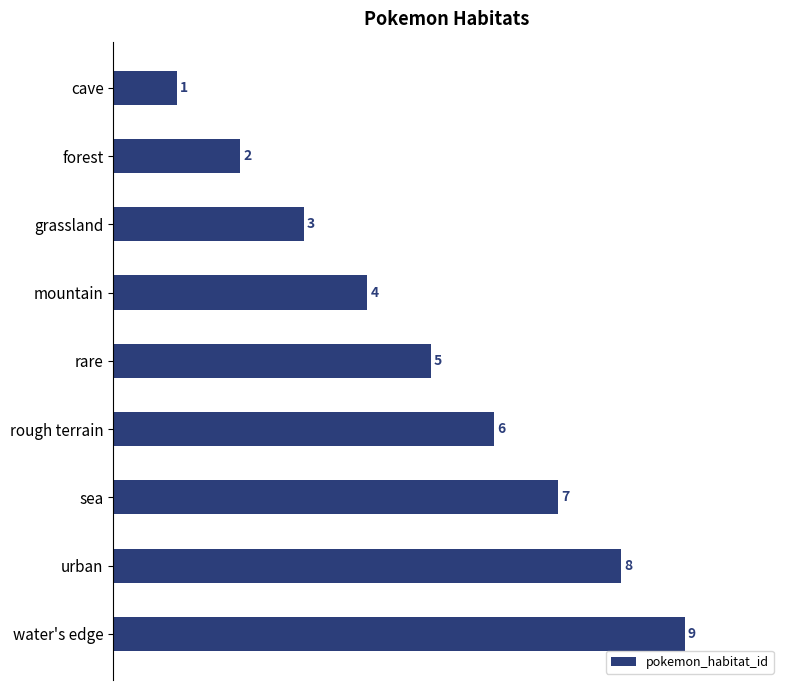

Are the bars horizontal?

Yes